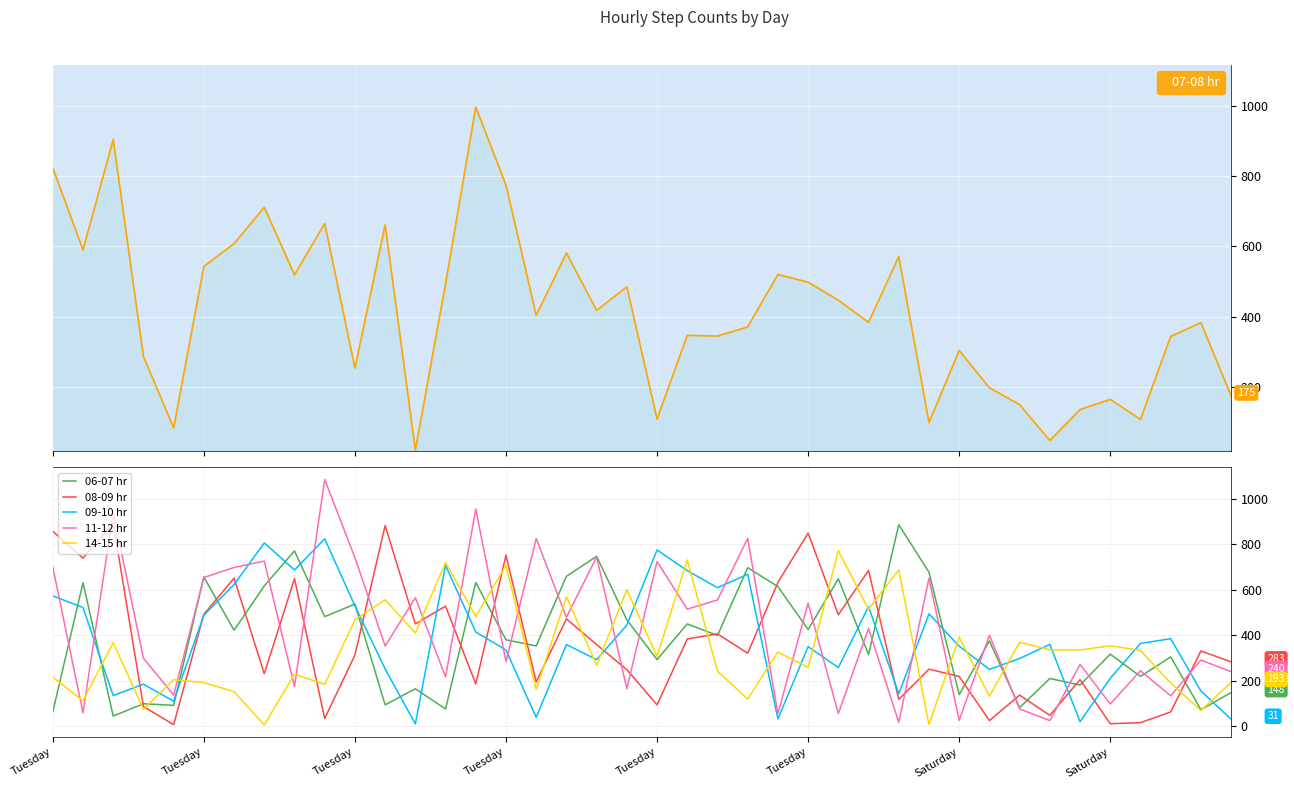

What is the average value of the 06-07 hr series?

386